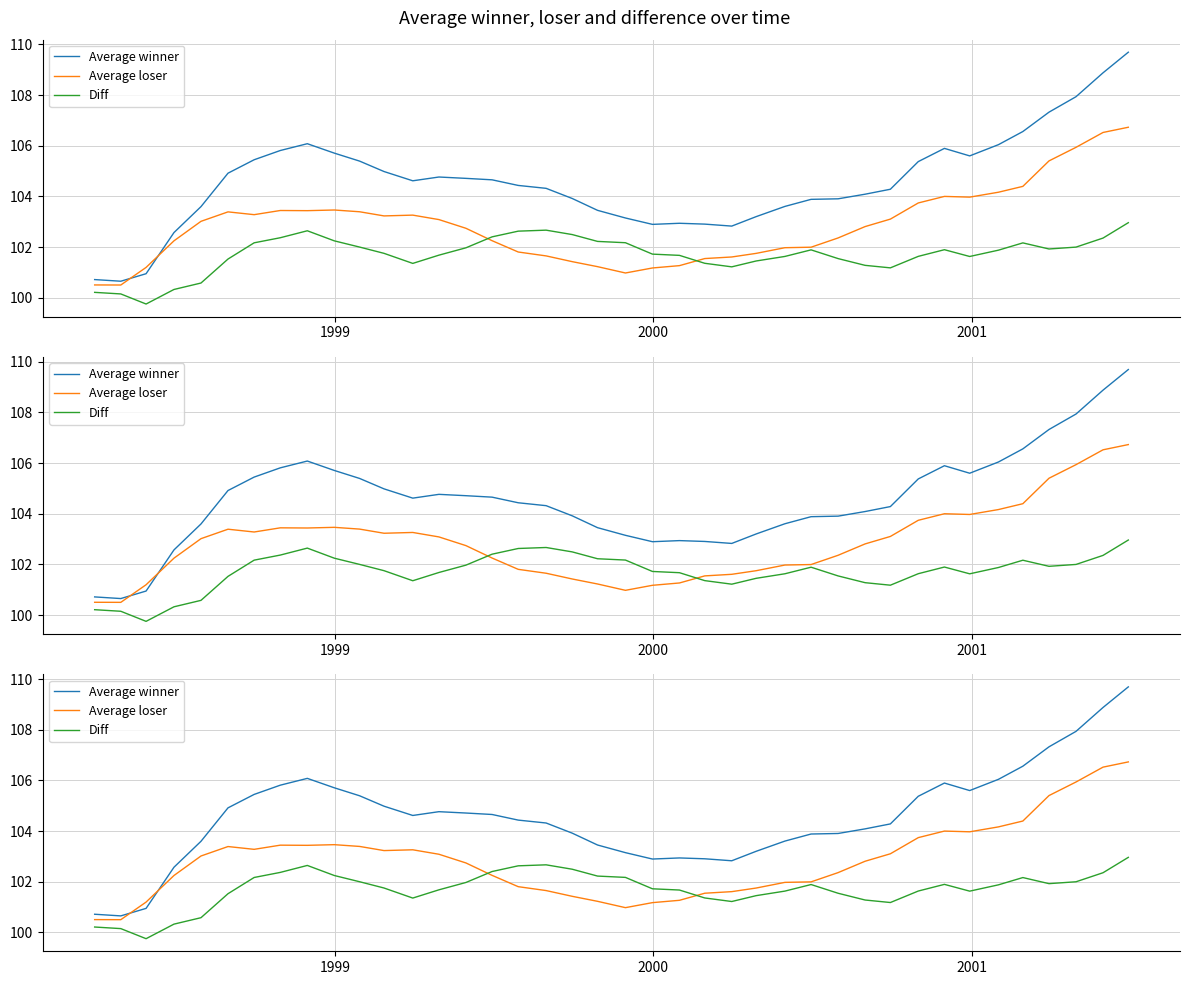

Count the number of data series in this chart.

3